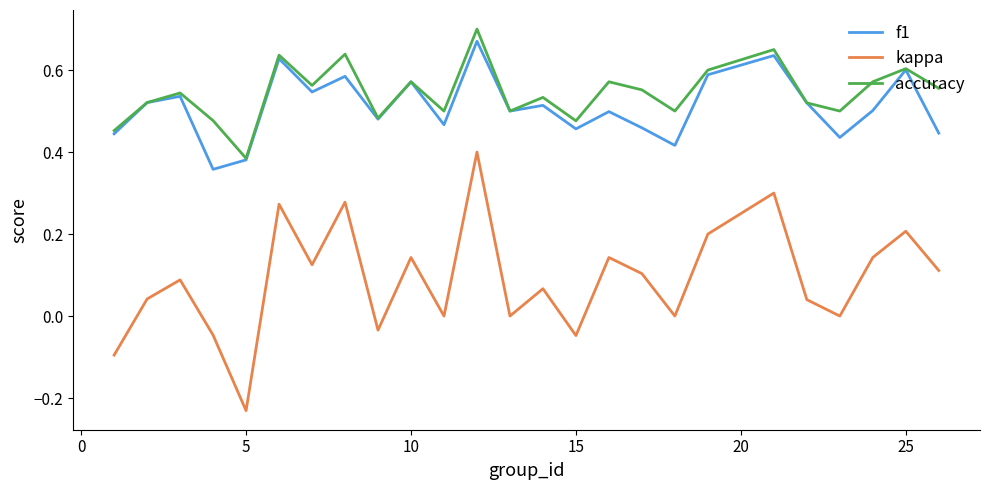

Which series has the largest range (max minus min)?

kappa